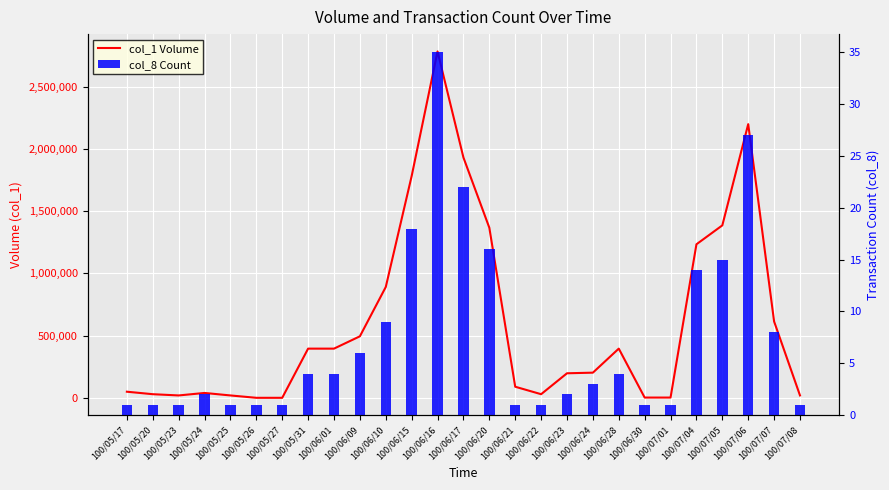

What is the greatest value displayed?

2783000